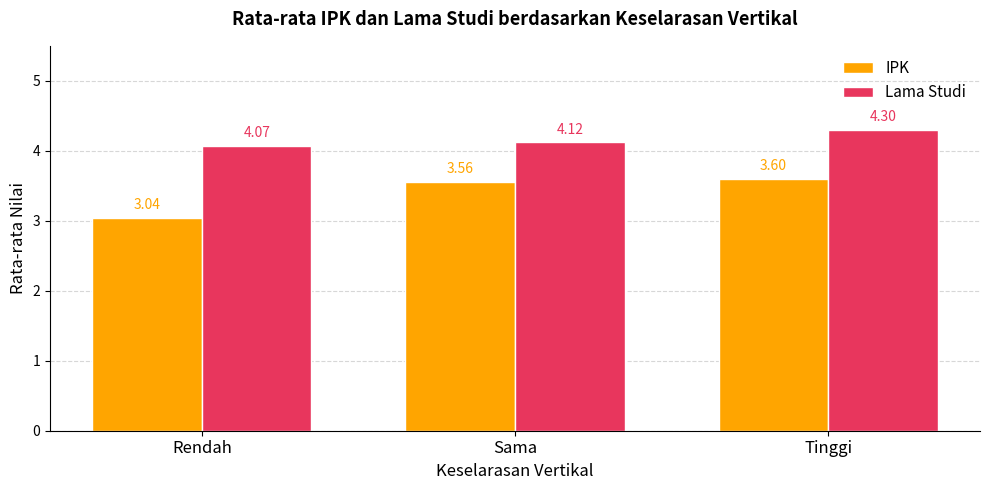

What is the maximum value for IPK?

3.6